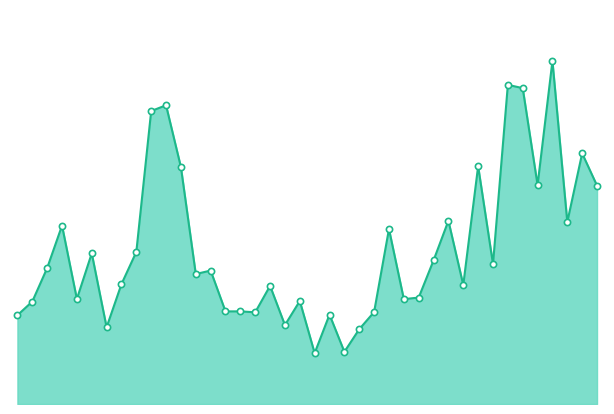

Is this an area chart (filled region under the line)?

Yes